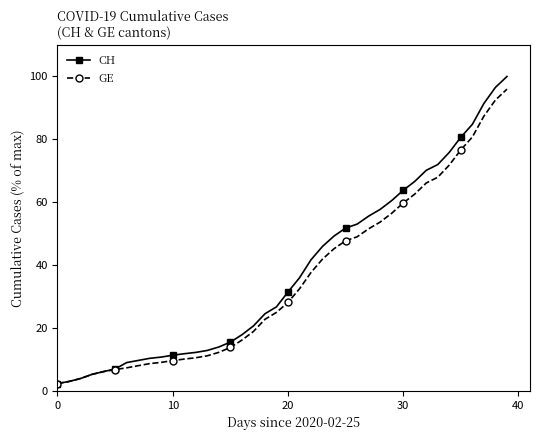

Which series has the largest range (max minus min)?

CH